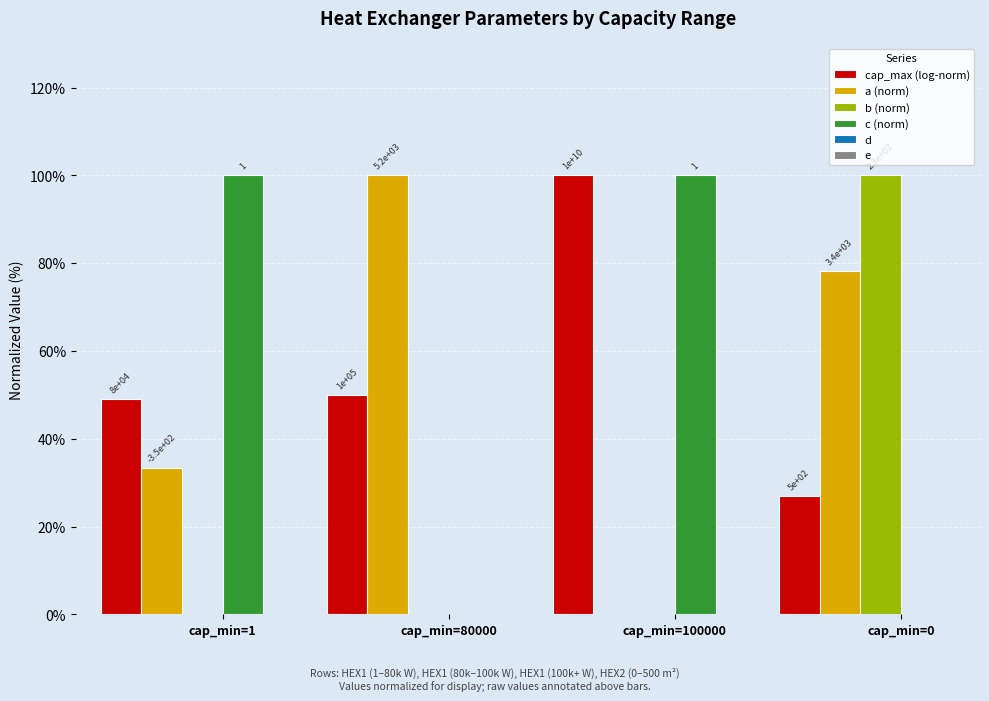

Which series has the largest range (max minus min)?

a (norm)